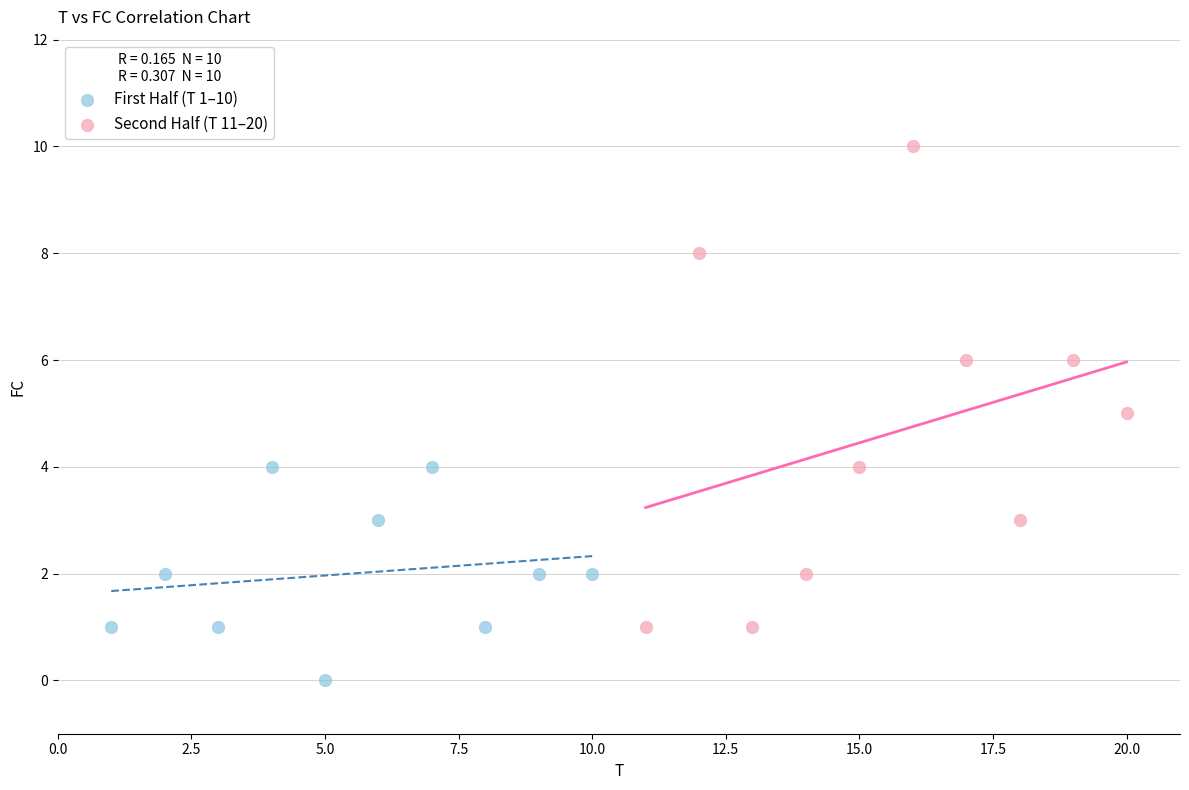

Which series contains the highest Y value?

Second Half (T 11–20)